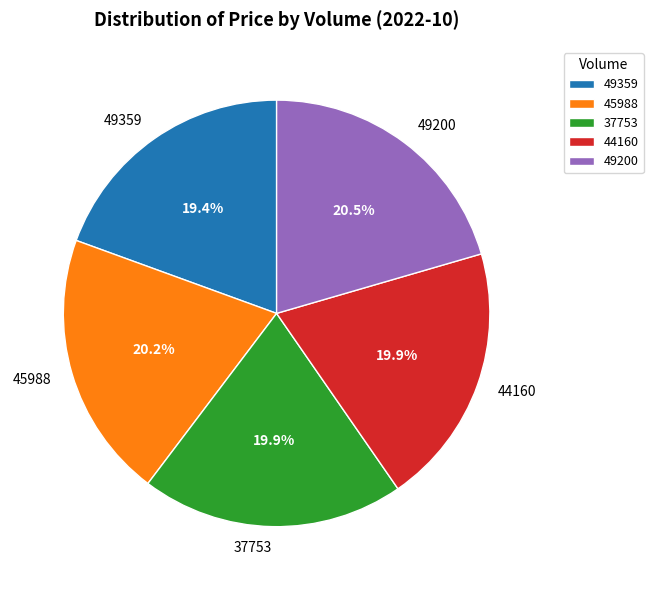

Count the number of slices in the pie.

5